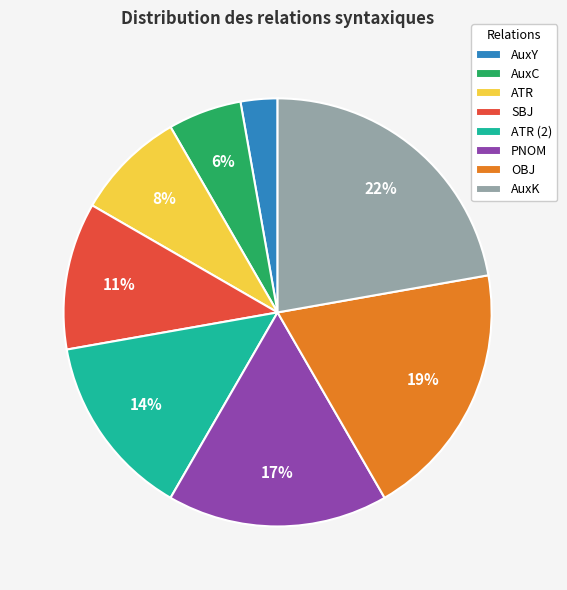

Do AuxC and ATR together represent more than half of the pie?

No